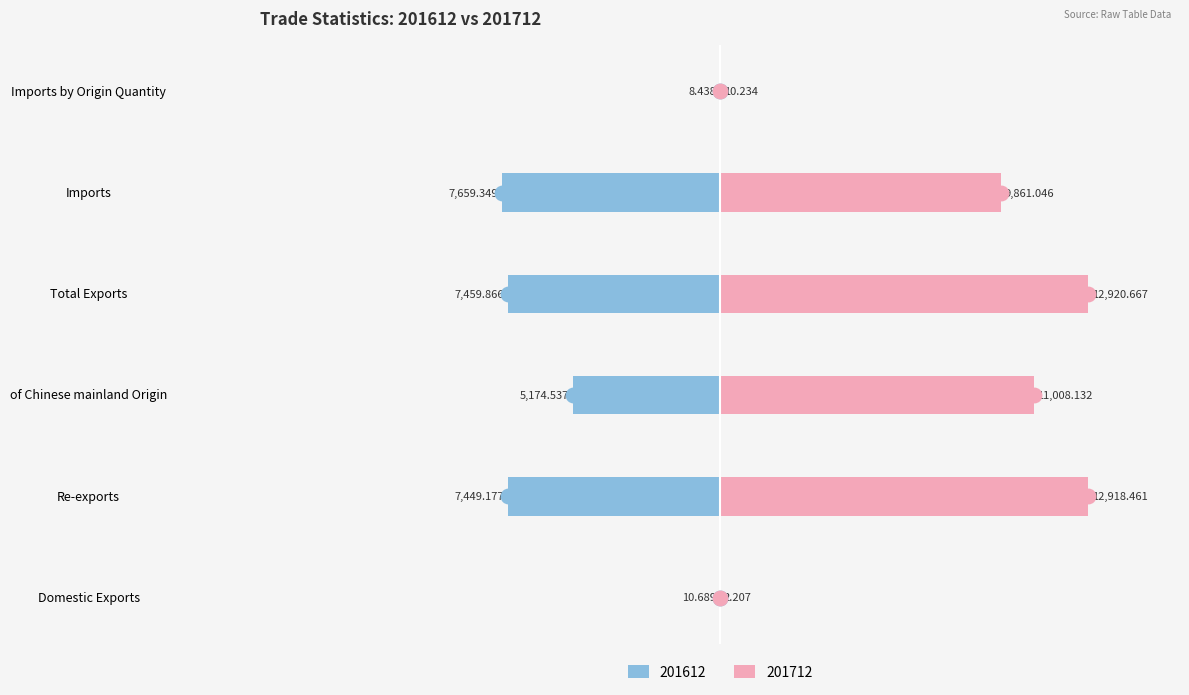

What is the label of the 3rd bar from the left?

of Chinese mainland Origin